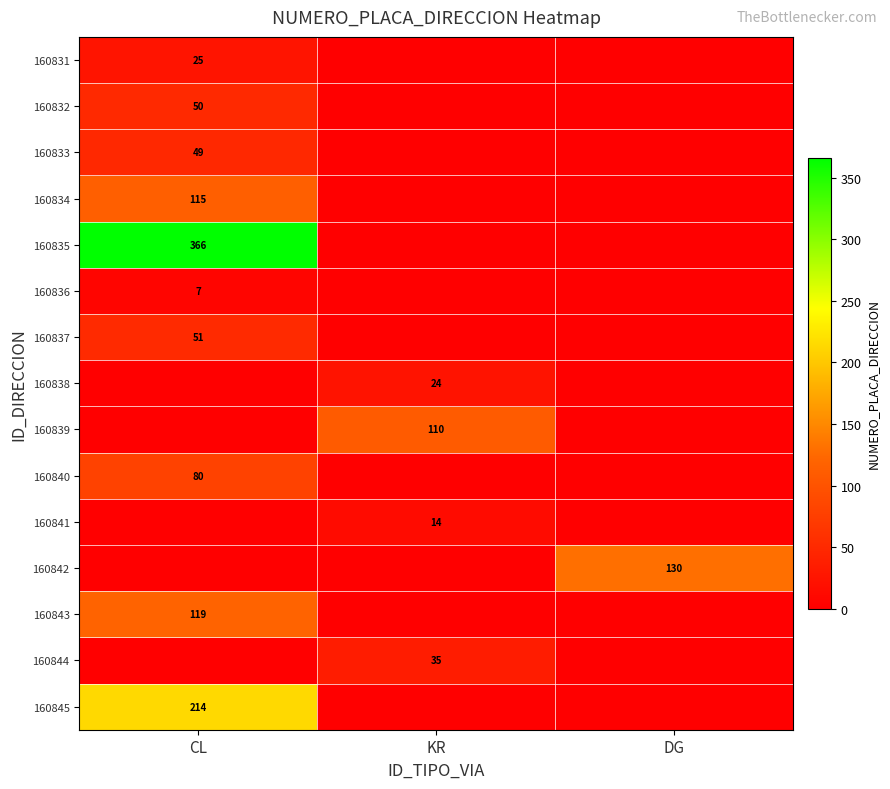

Is it true that 160843 equals 49 at CL?

False